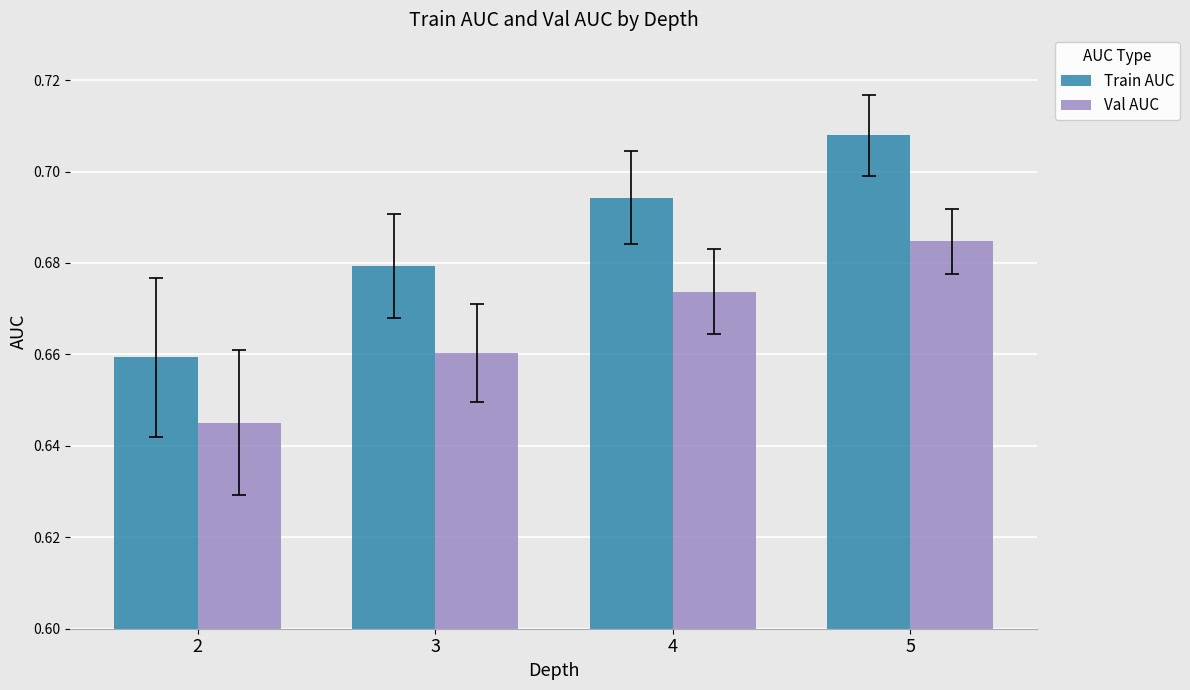

Is it true that Val AUC equals 1.1 at 3?

False